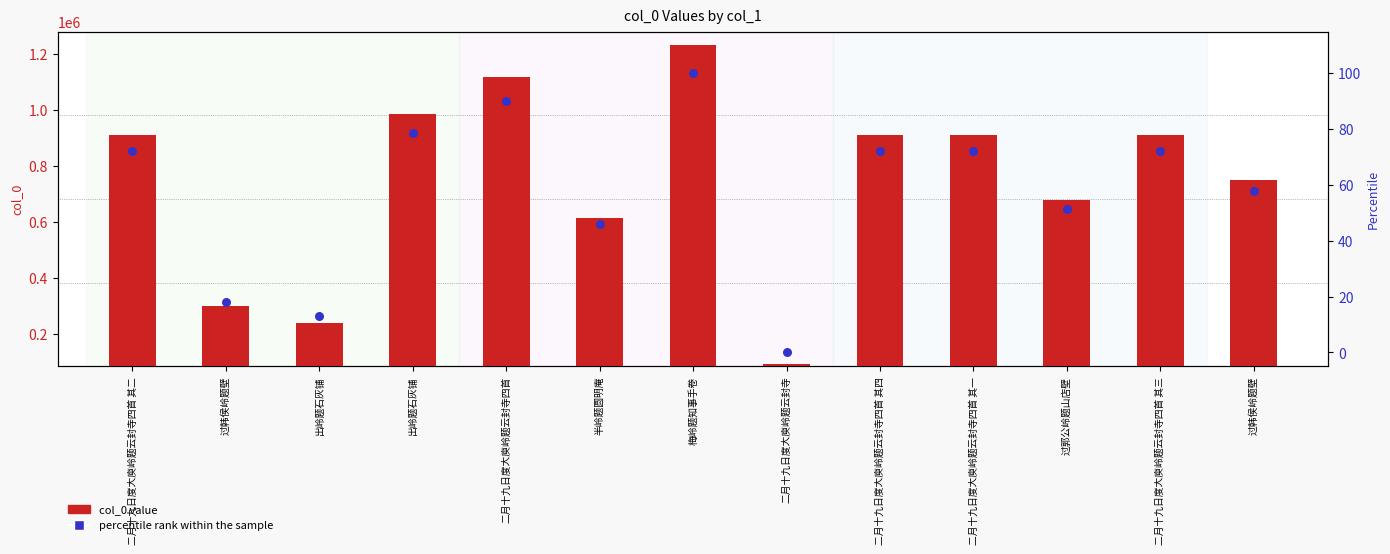

What are all the series names shown in the legend?

col_0 value, percentile rank within the sample